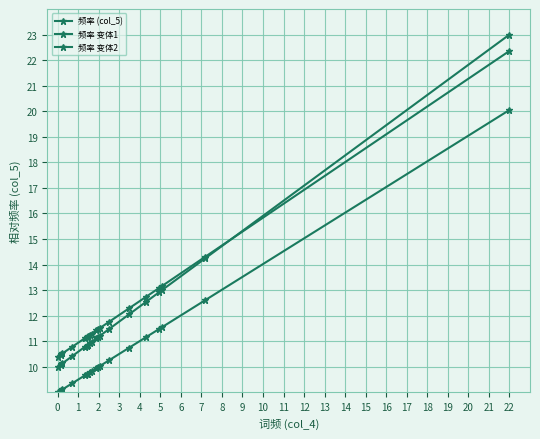

Count the number of categories in the chart.

20